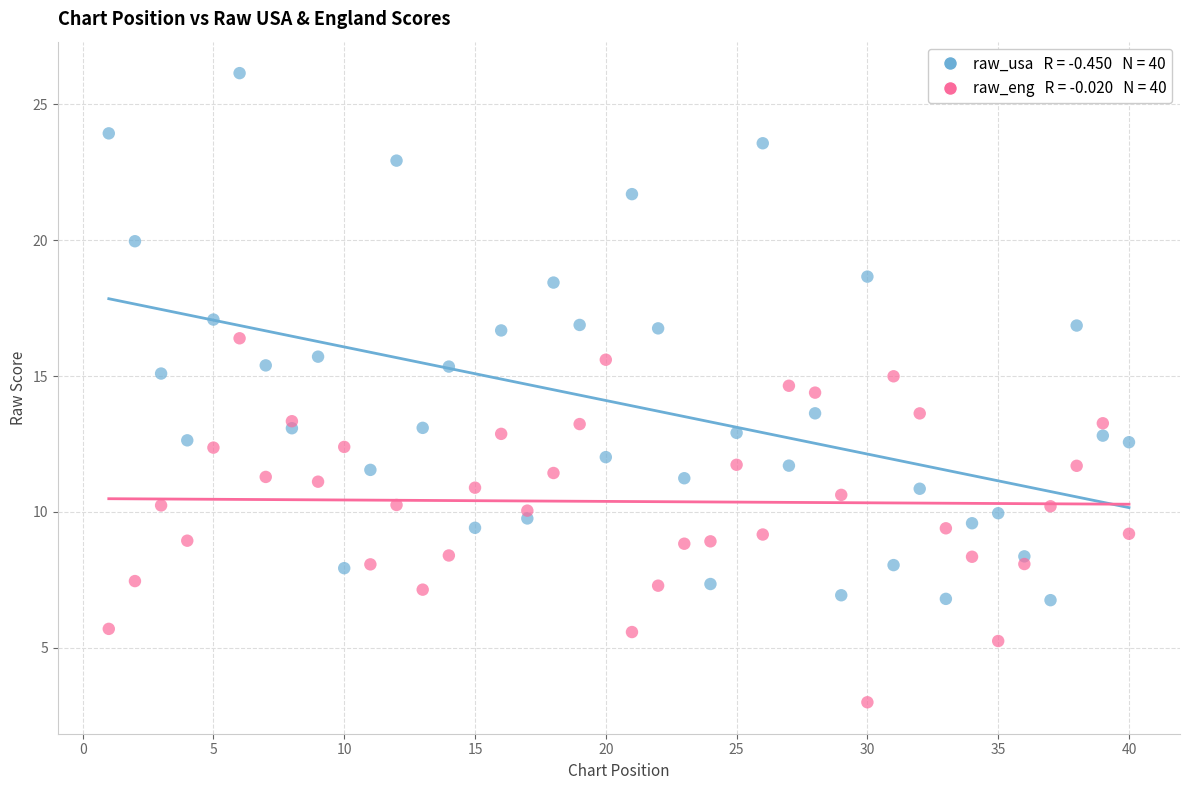

Across all data points, what is the range of X values (max minus min)?

39.0